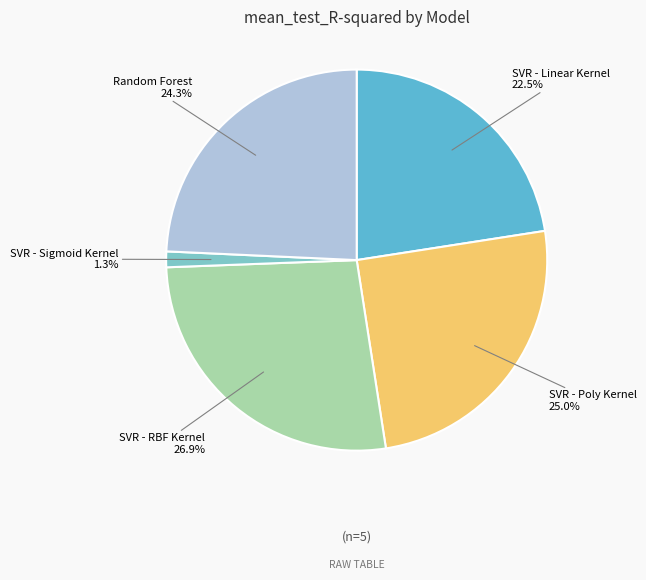

Is there a majority slice in this chart?

No